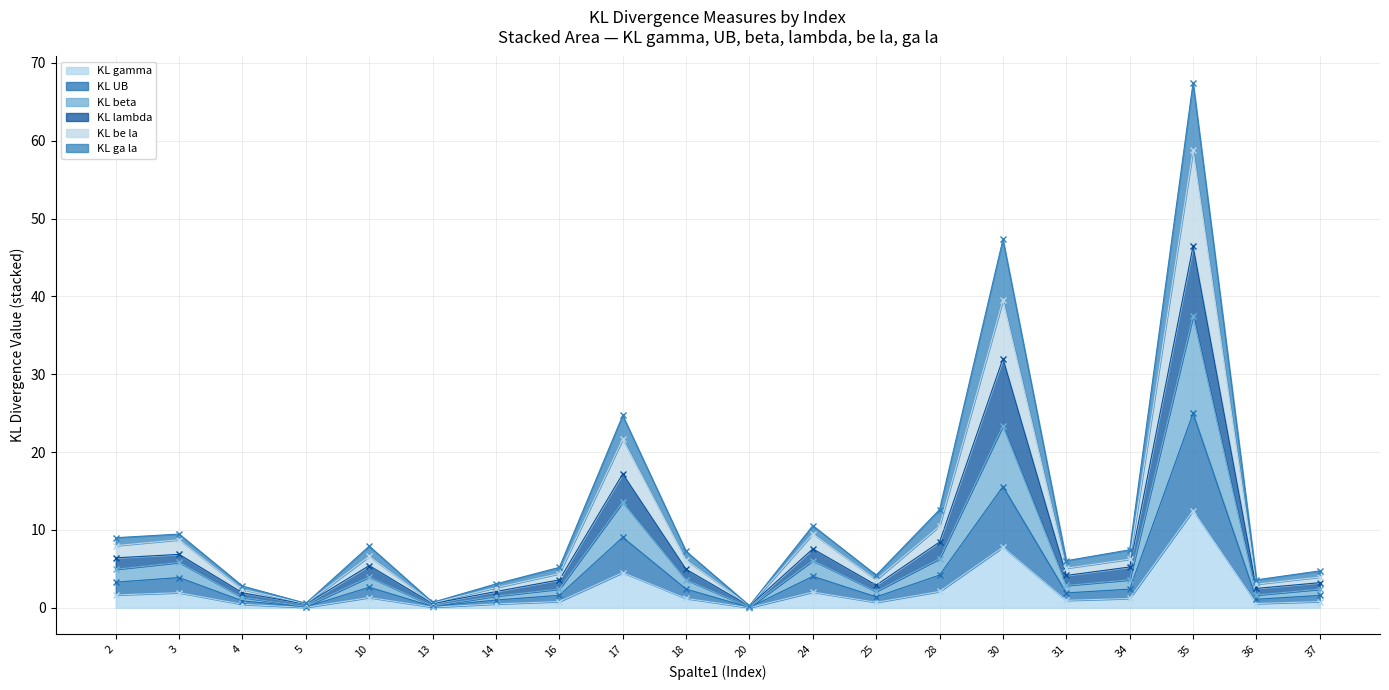

At which category does KL ga la reach its first local valley?

5